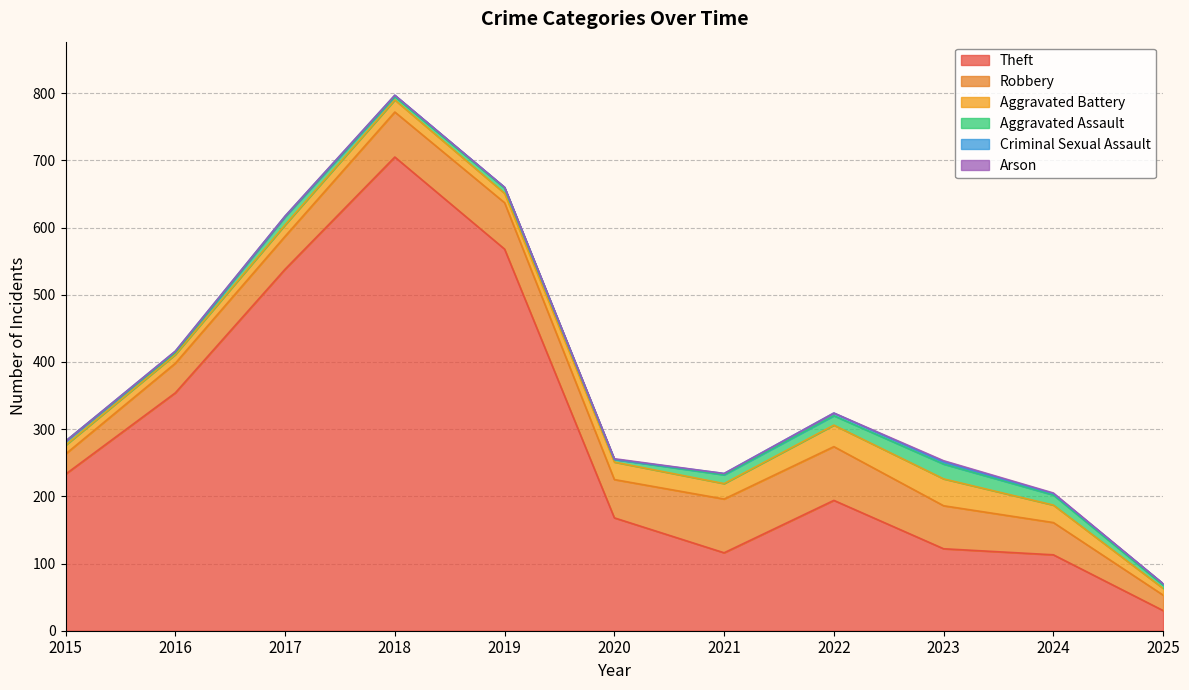

What is the sum of the Aggravated Battery values at 2025 and 2022?

42